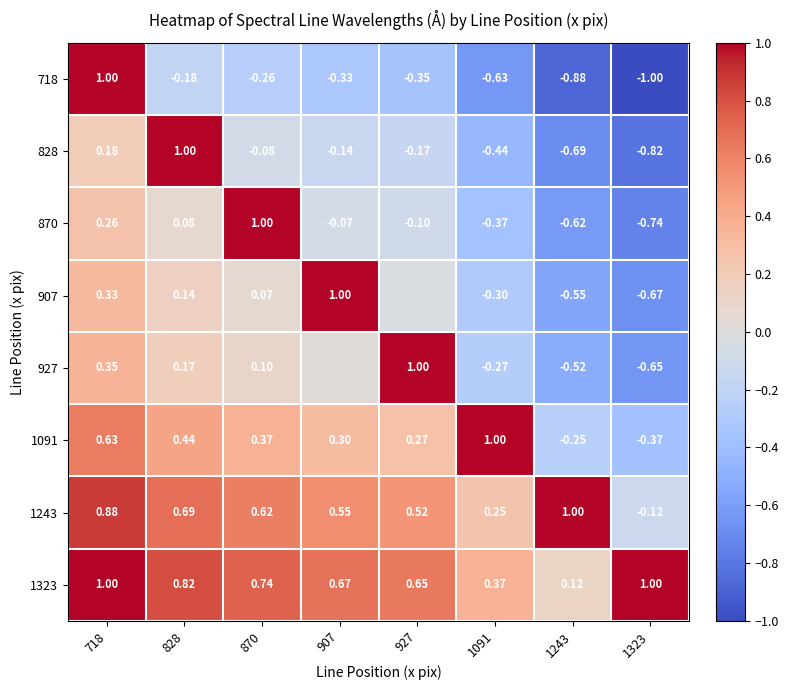

What is the sum of the 718 values at 718 and 870?

0.7